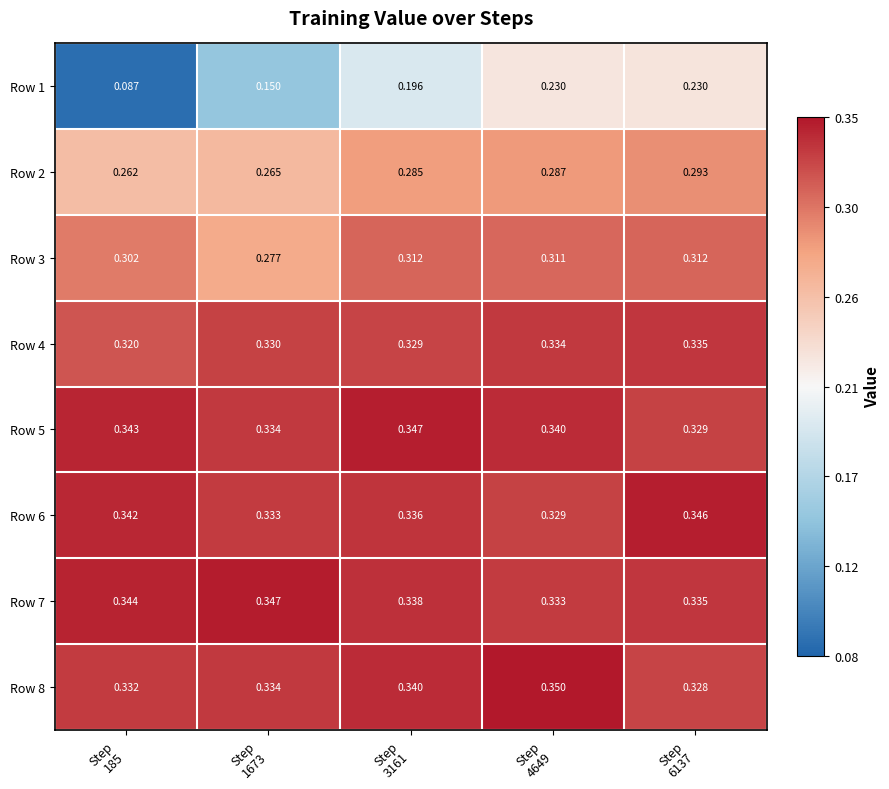

How many data points does each series have?

5